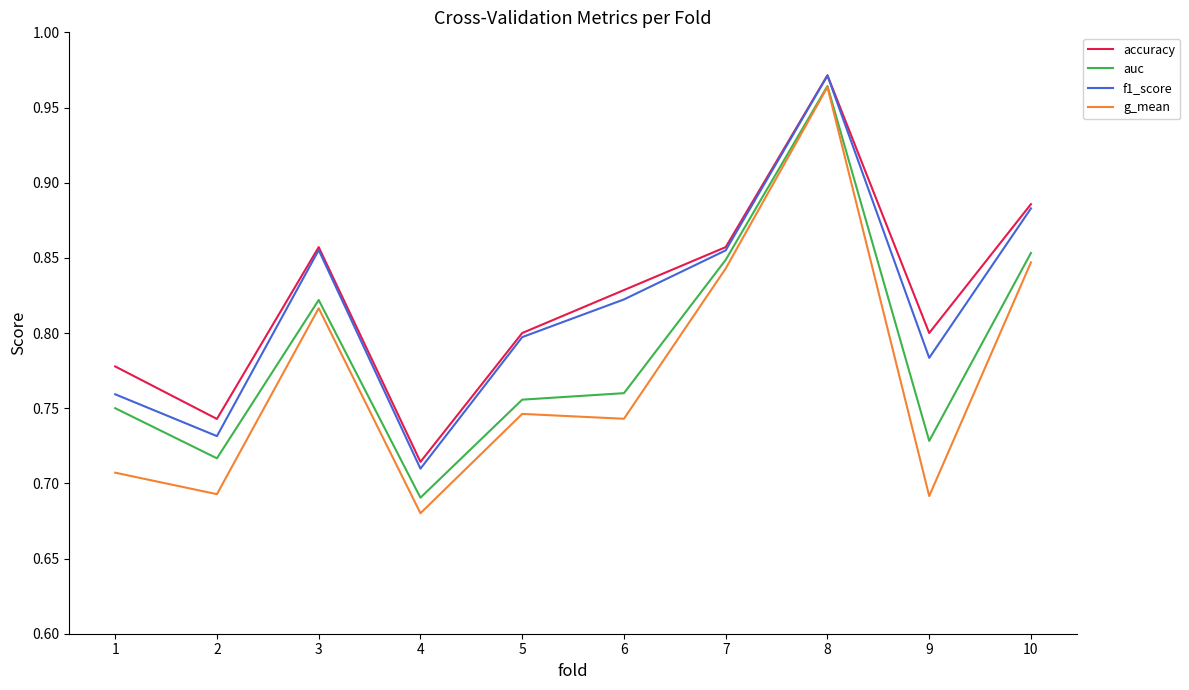

At which label is g_mean closest to 0?

4